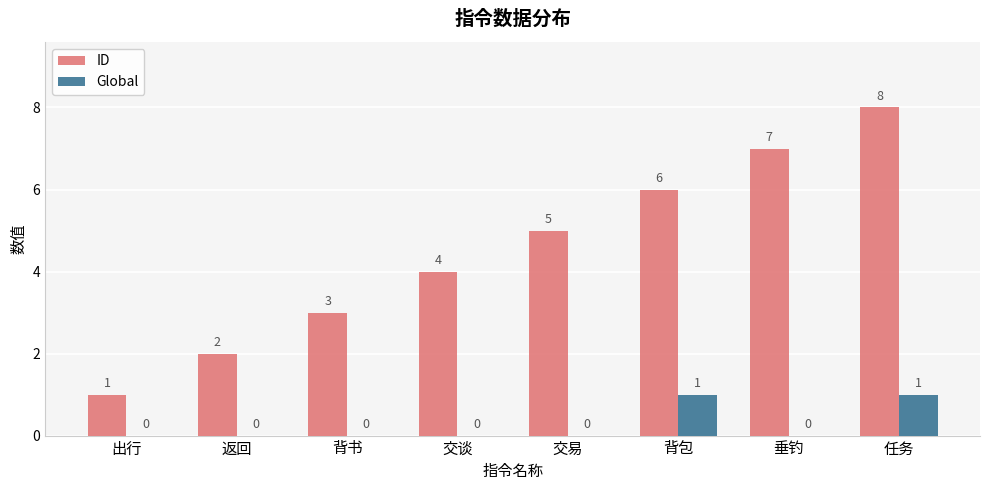

Is it true that ID equals 4 at 交谈?

True